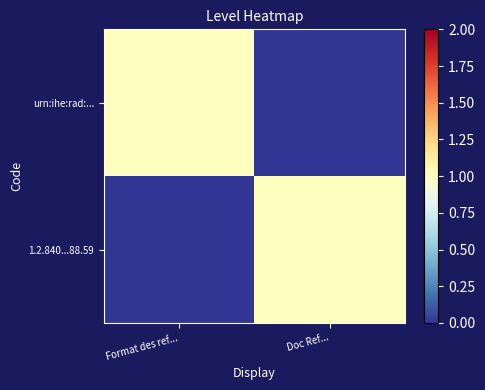

At Format des ref..., list the series in order from largest to smallest.

urn:ihe:rad:..., 1.2.840...88.59